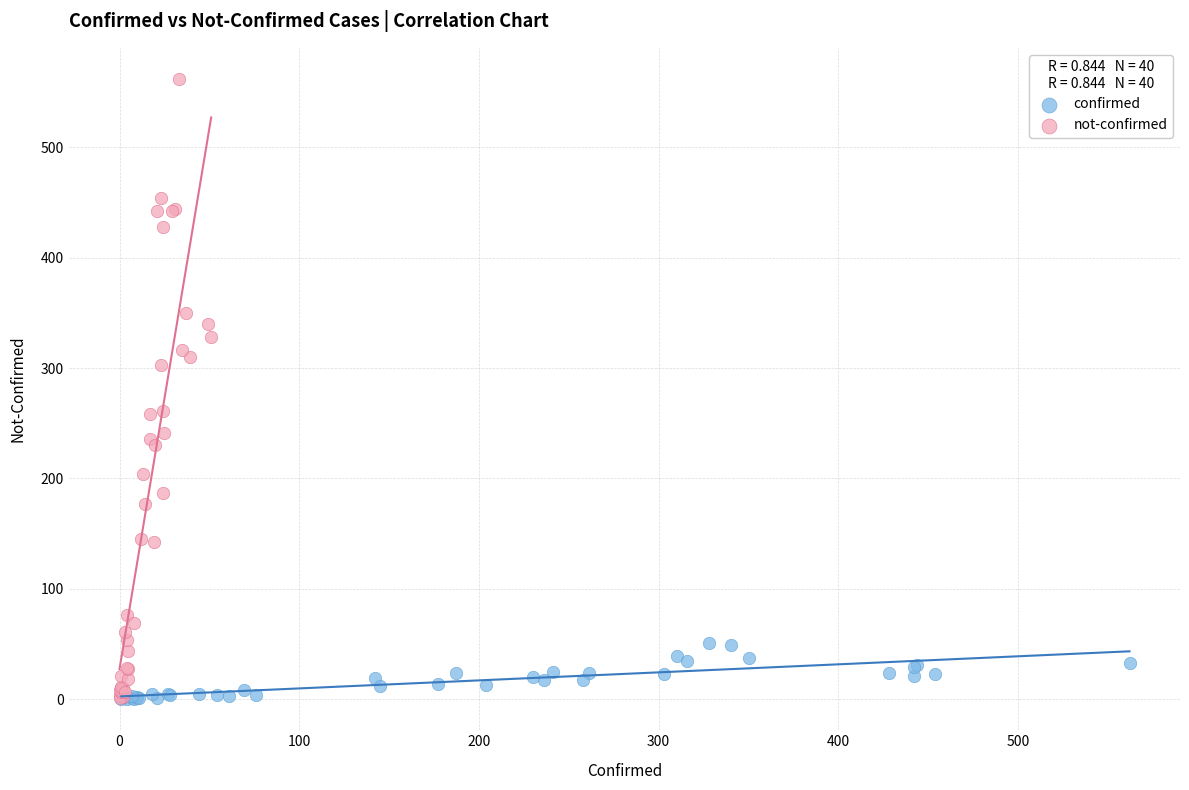

What are all the series names shown in the legend?

confirmed, not-confirmed